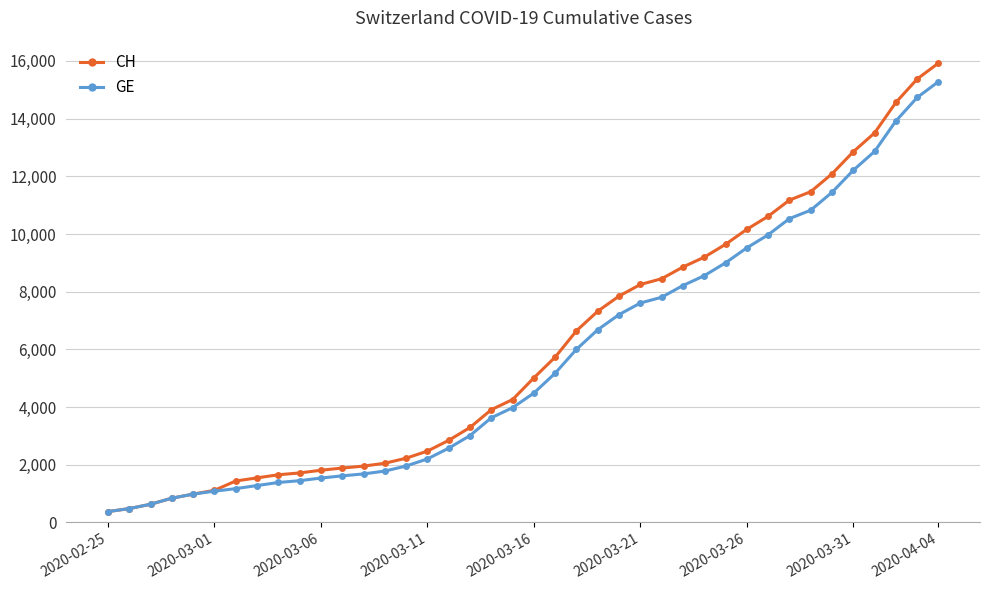

Rank the series by their average value, from lowest to highest.

GE, CH